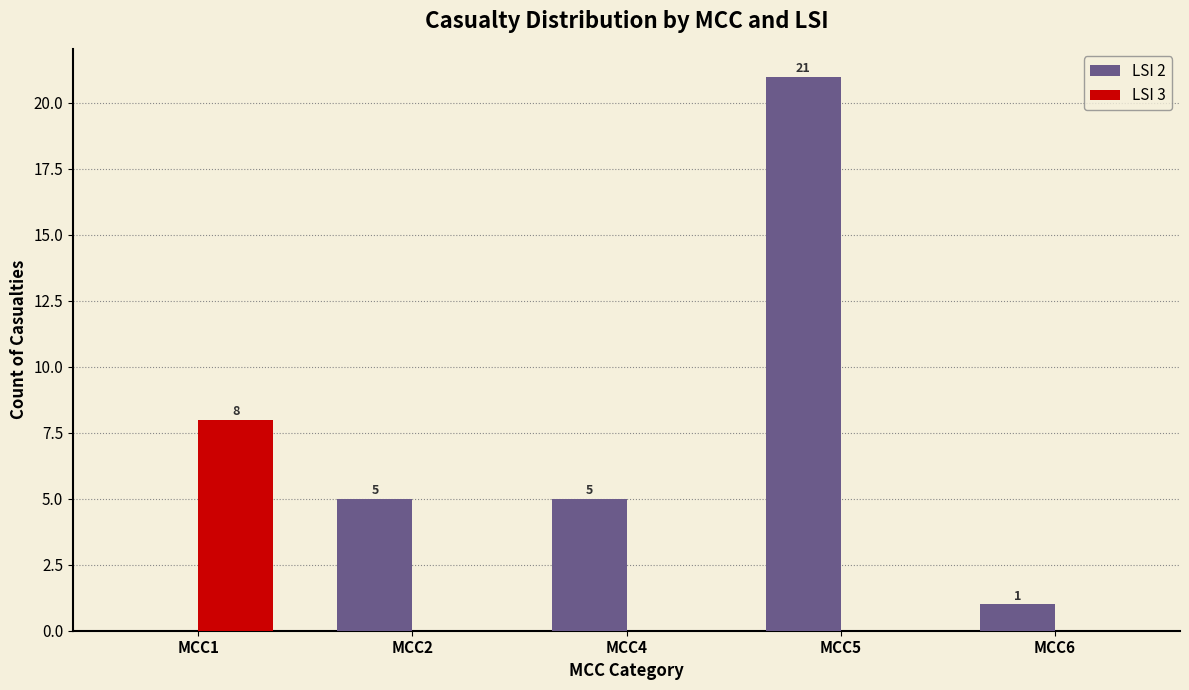

What is the highest value of the LSI 2 series?

21